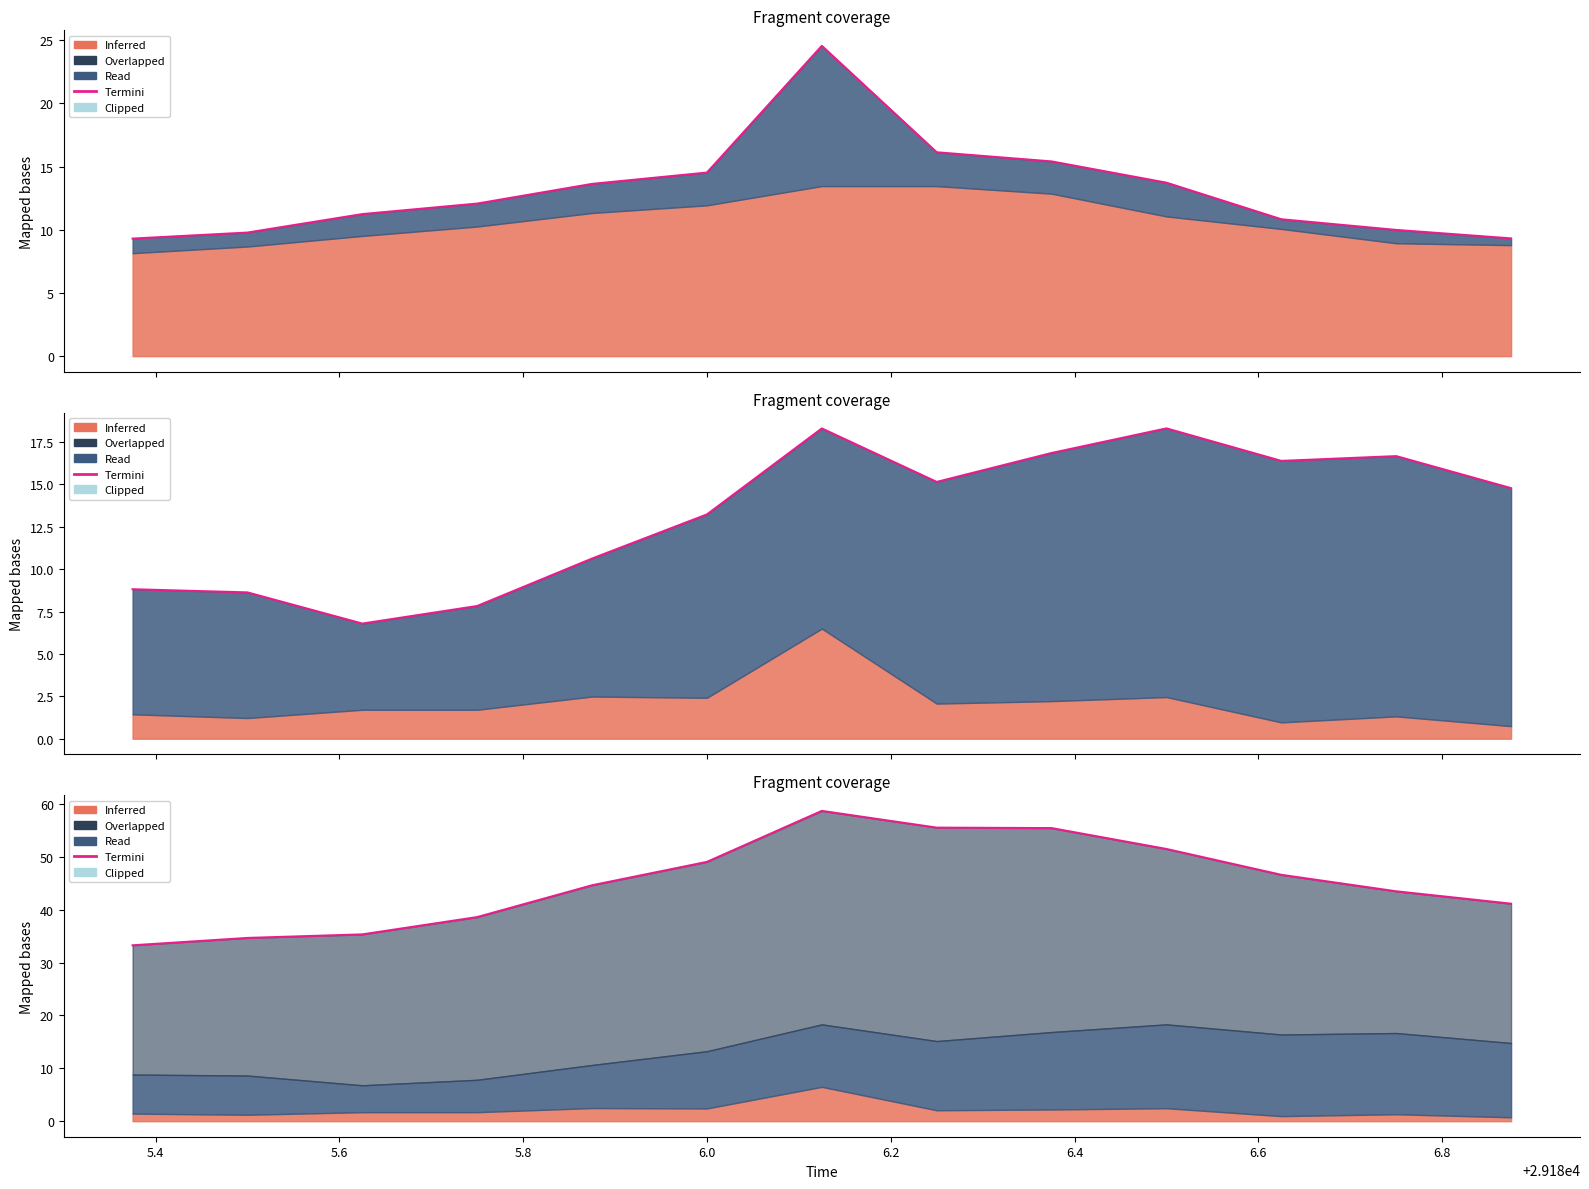

What is the value of the 4th point from the left?

38.6